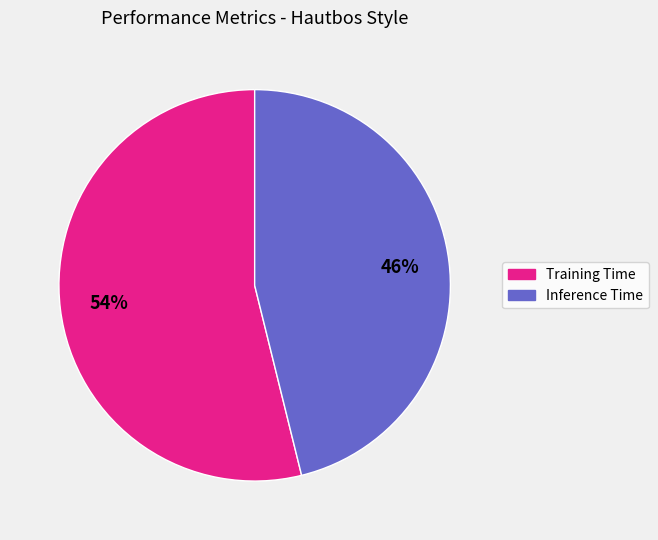

Between Inference Time and Training Time, which is larger?

Training Time